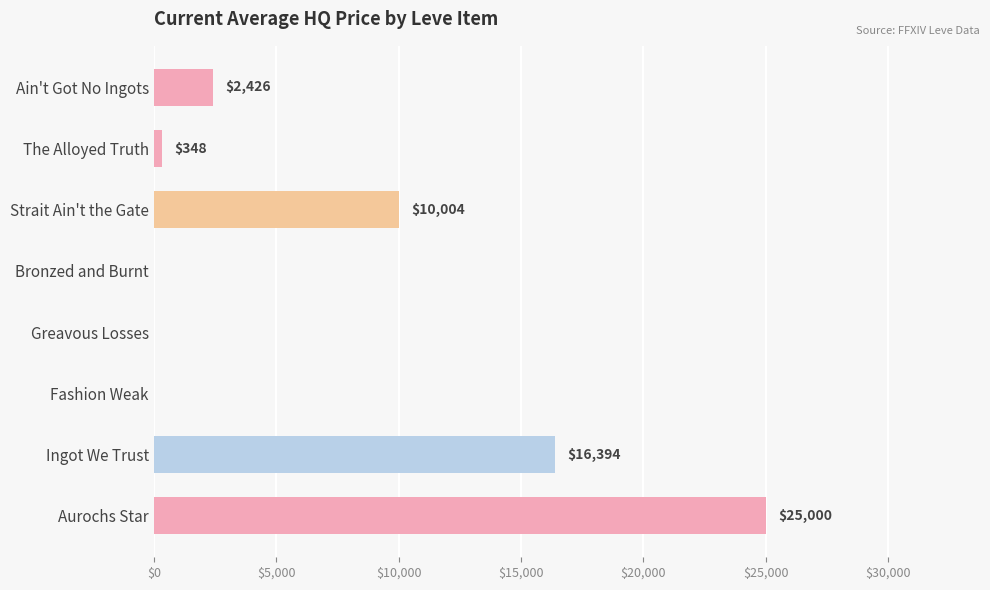

Approximately how many times larger is the value at Strait Ain't the Gate compared to Aurochs Star?

0.4